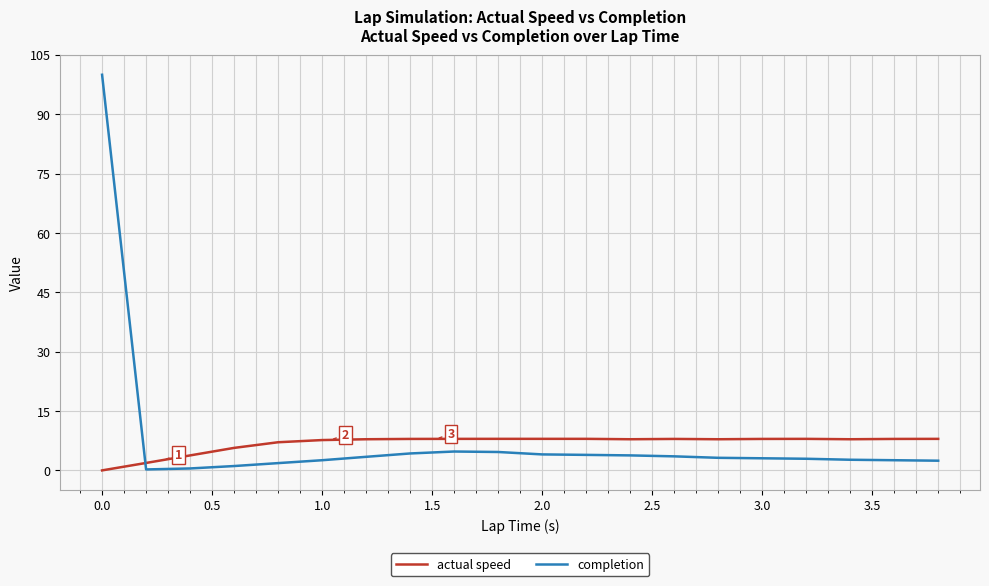

Rank the series by their maximum value, from highest to lowest.

completion, actual speed